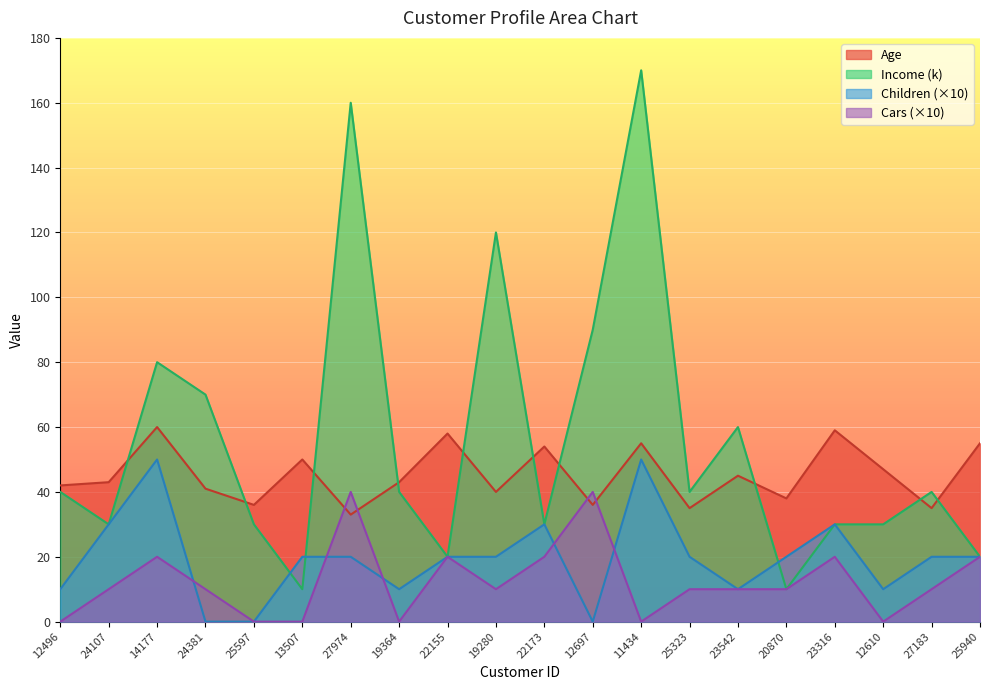

Which category has the lowest value across all series?

24381